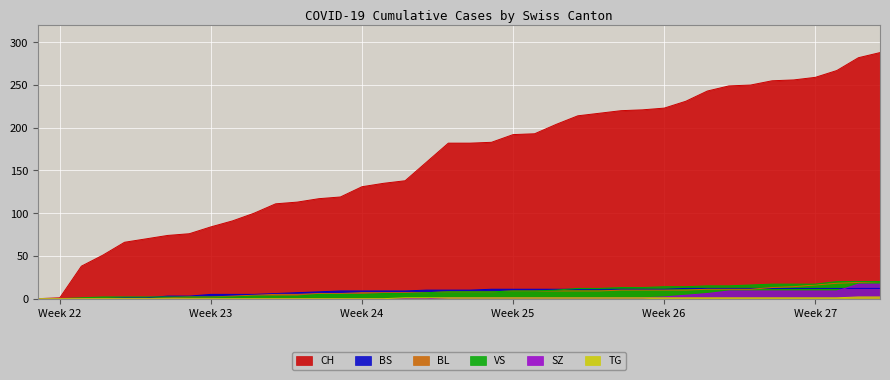

What is the greatest value displayed?

288